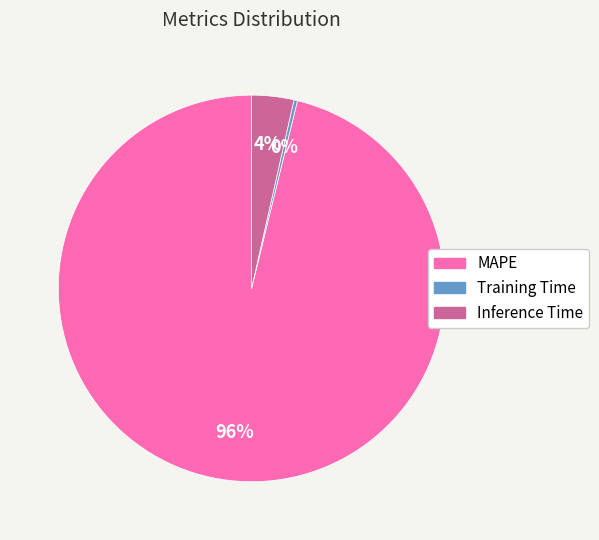

What percentage is the MAPE slice, to the nearest percent?

96%